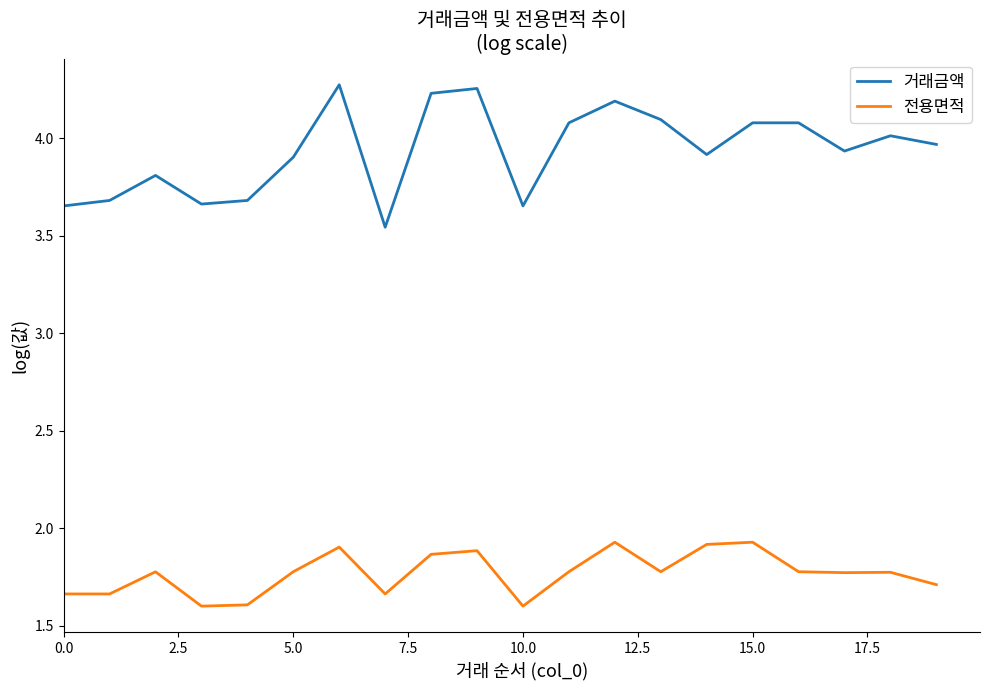

Which series has the largest range (max minus min)?

거래금액